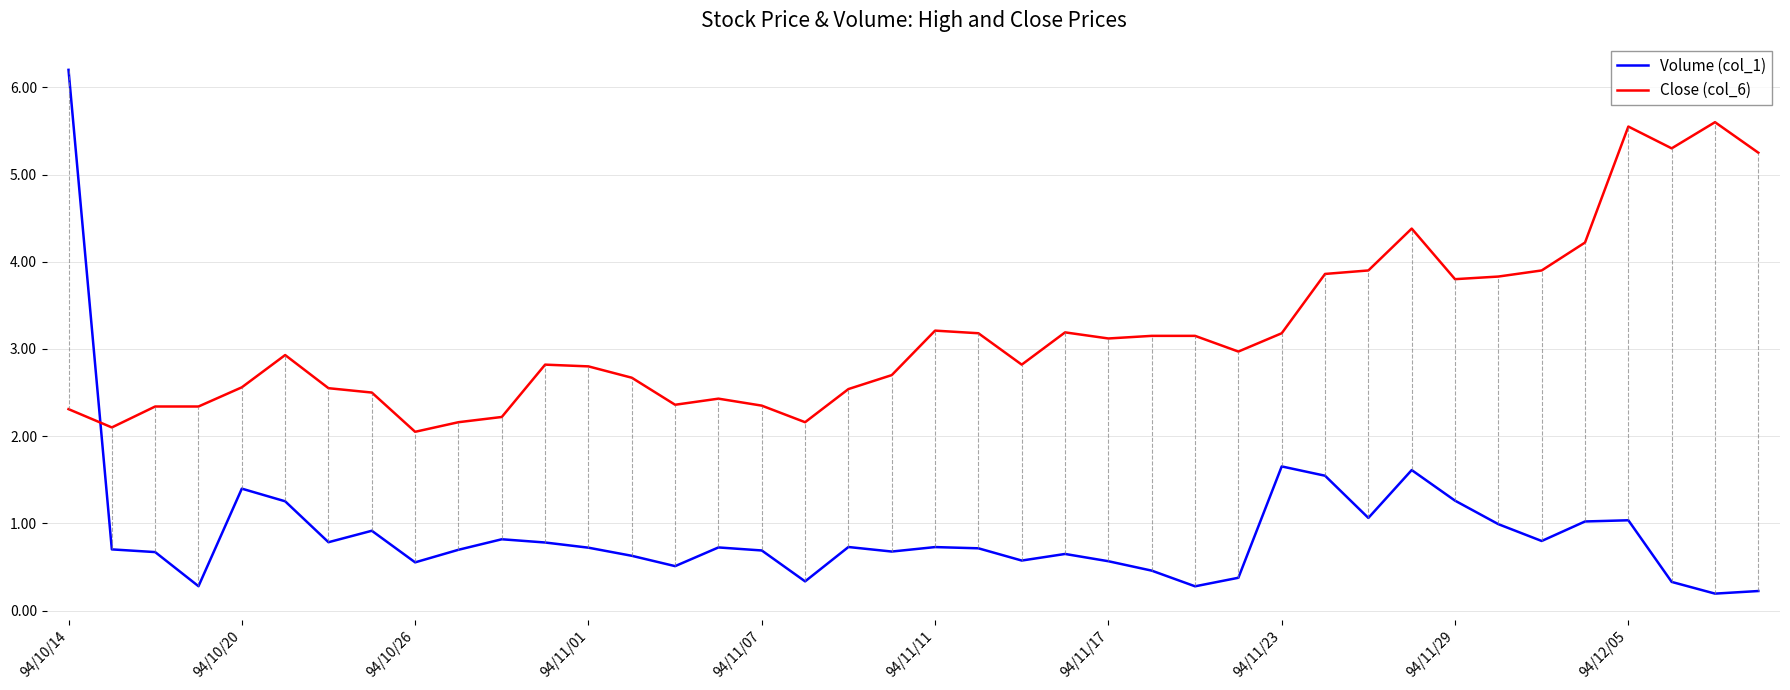

True or false: Volume (col_1) and Close (col_6) cross at least once.

True